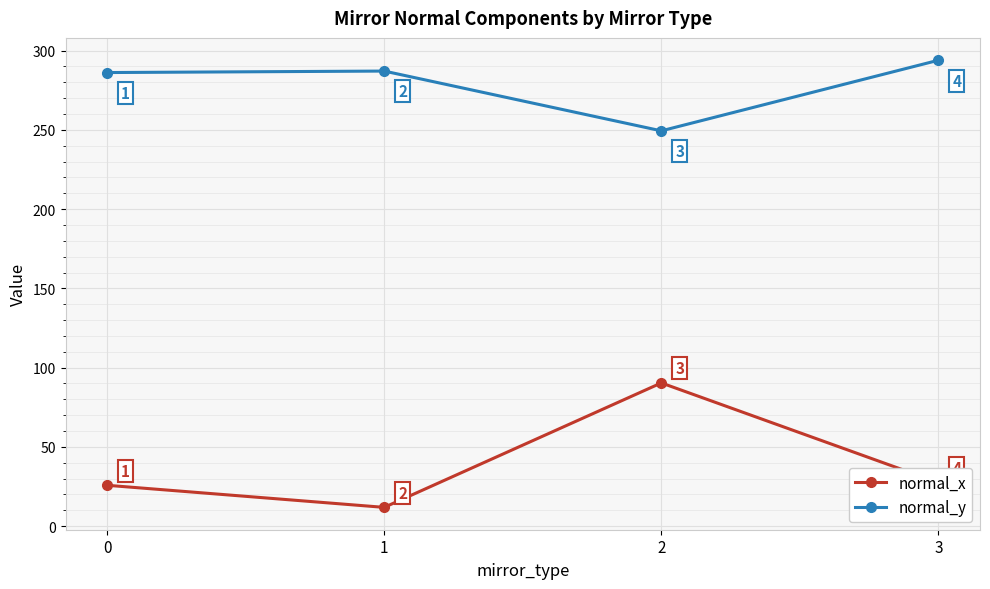

True or false: normal_y and normal_x intersect in this chart.

False